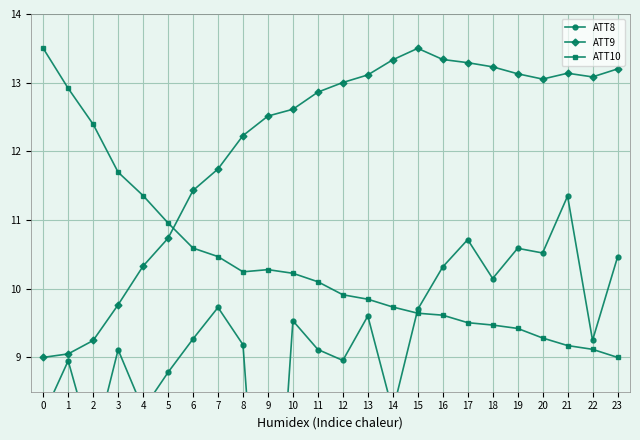

Is it true that ATT10 equals 12.9 at 17?

False